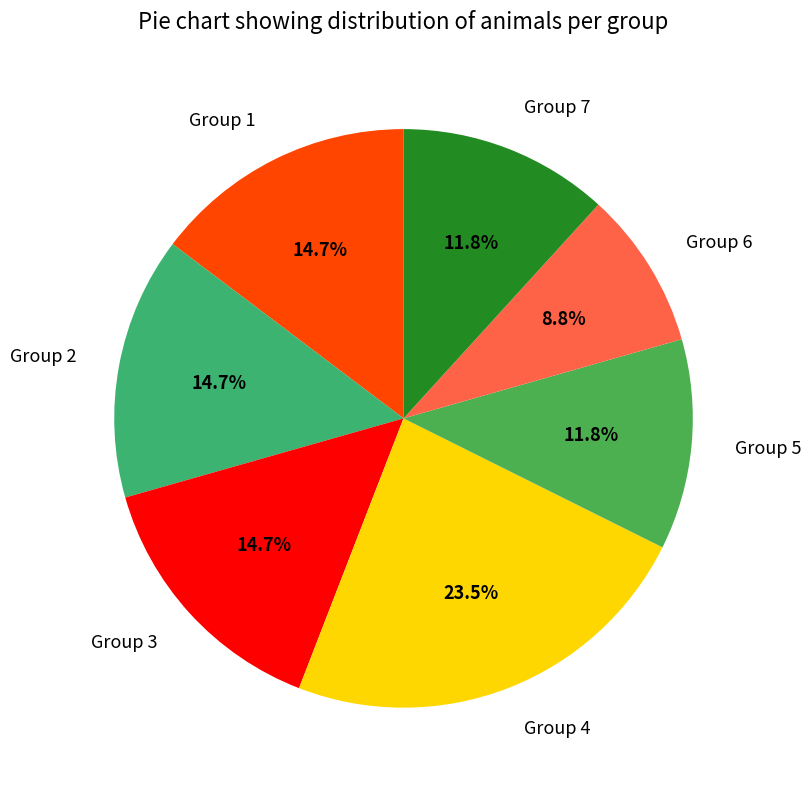

Does any single category account for the majority?

No